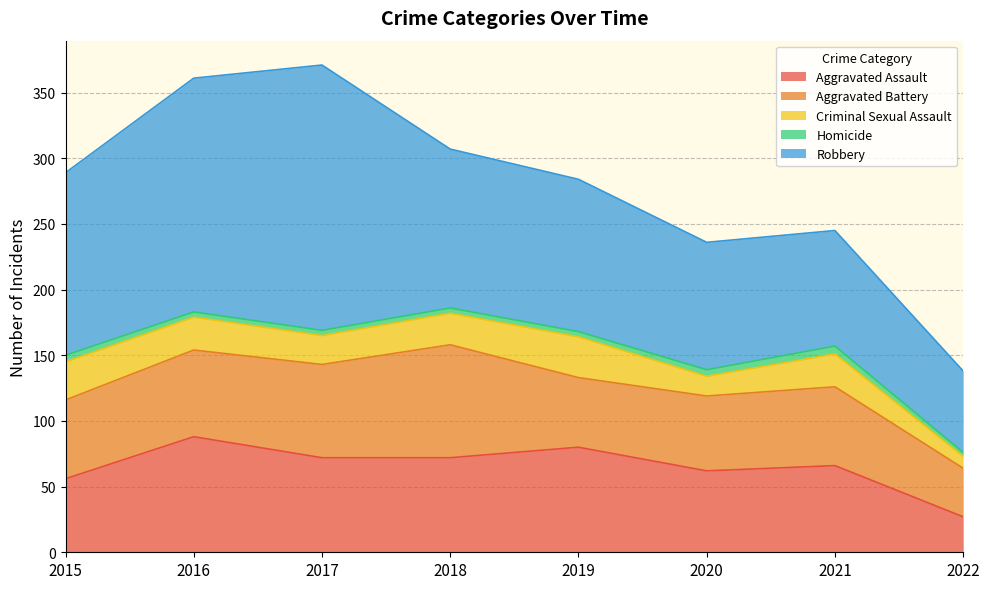

Count the number of data series in this chart.

5